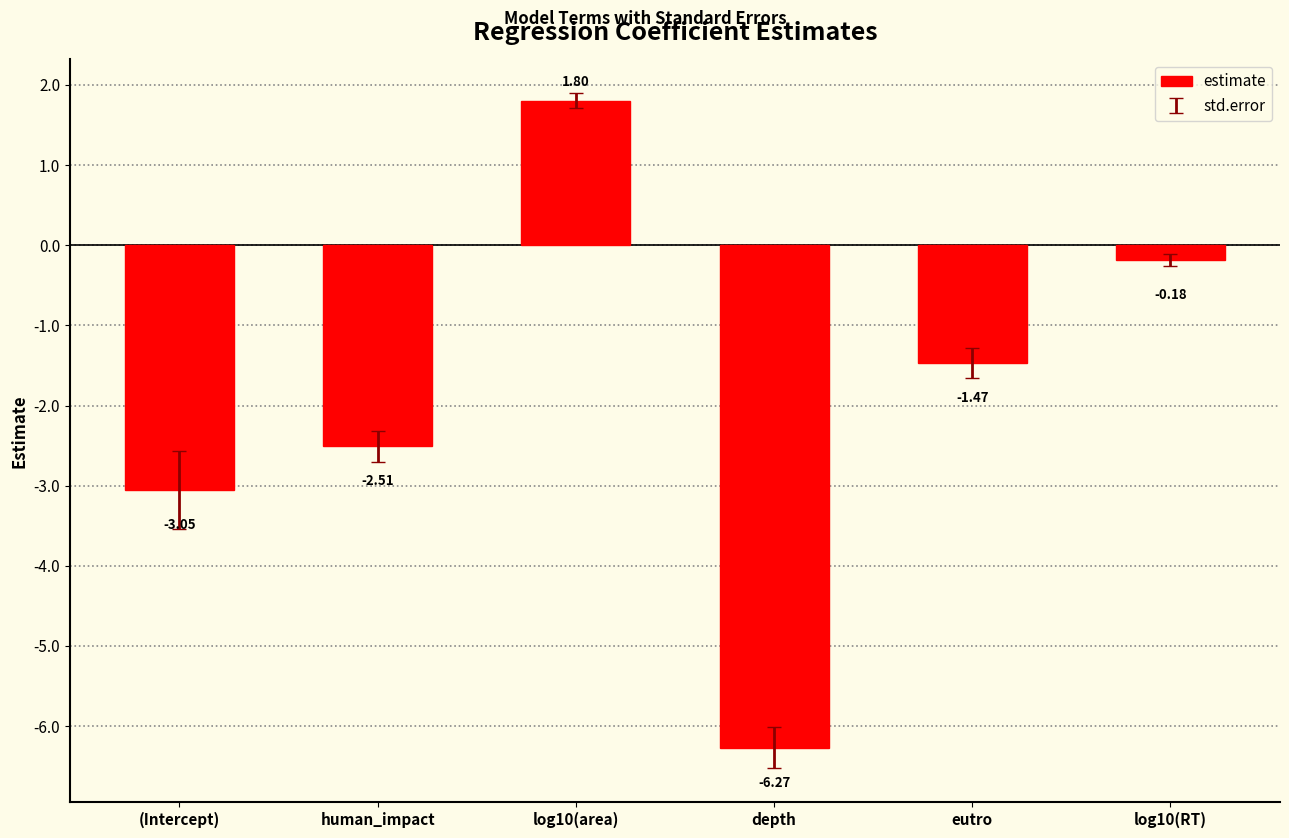

How many negative values are there?

5